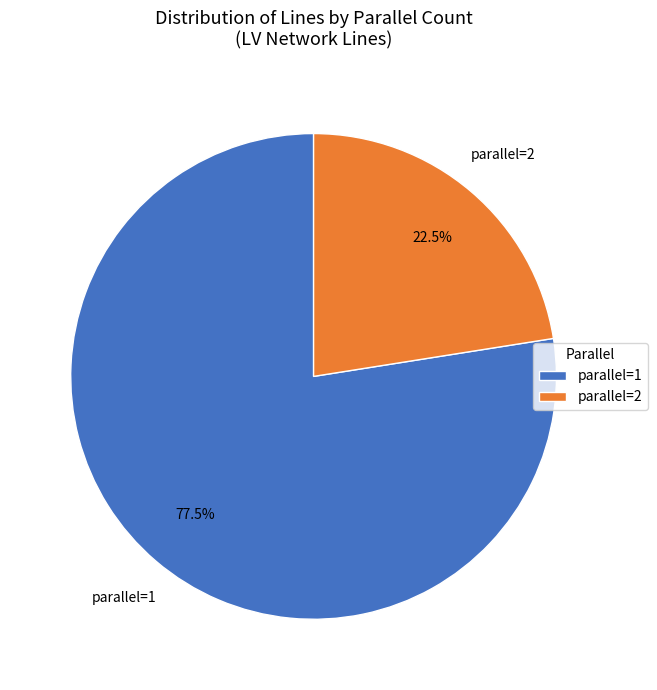

Is there a majority slice in this chart?

Yes